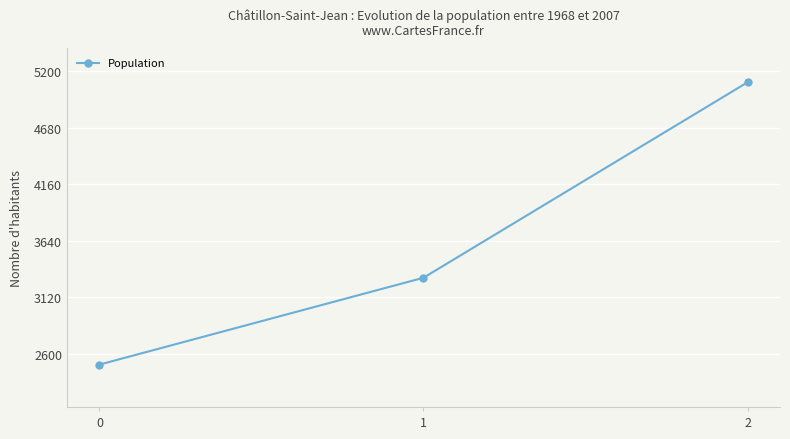

What is the value of the 2nd point from the left?

3300